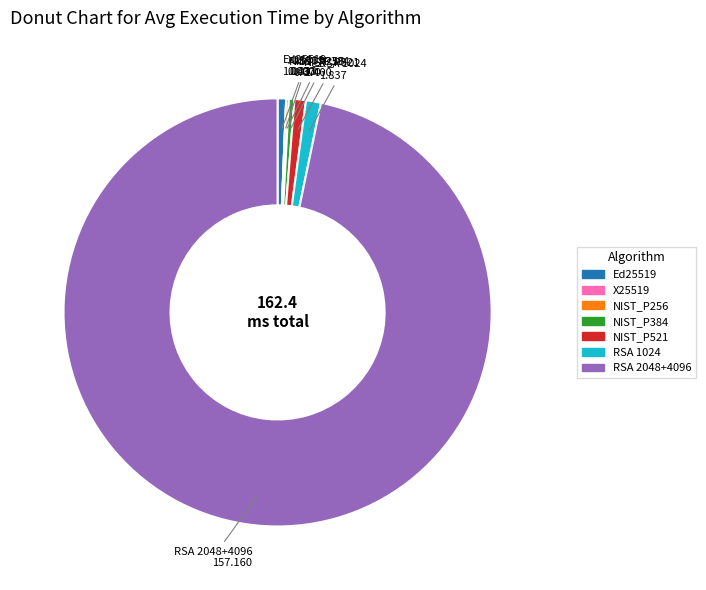

Is there a majority slice in this chart?

Yes